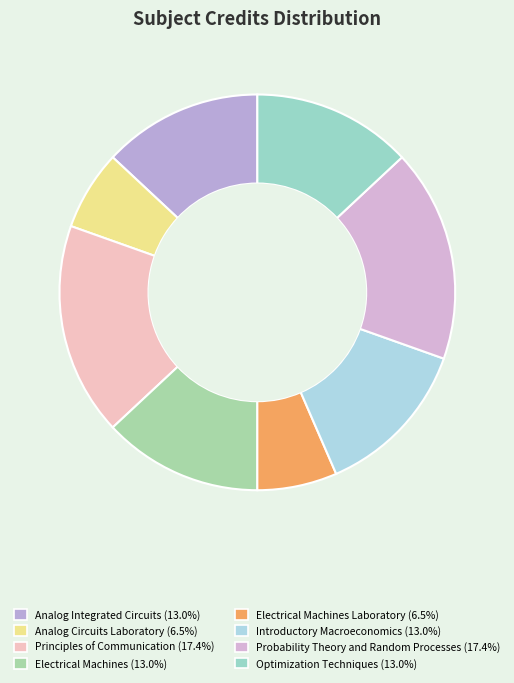

Does any single category account for the majority?

No